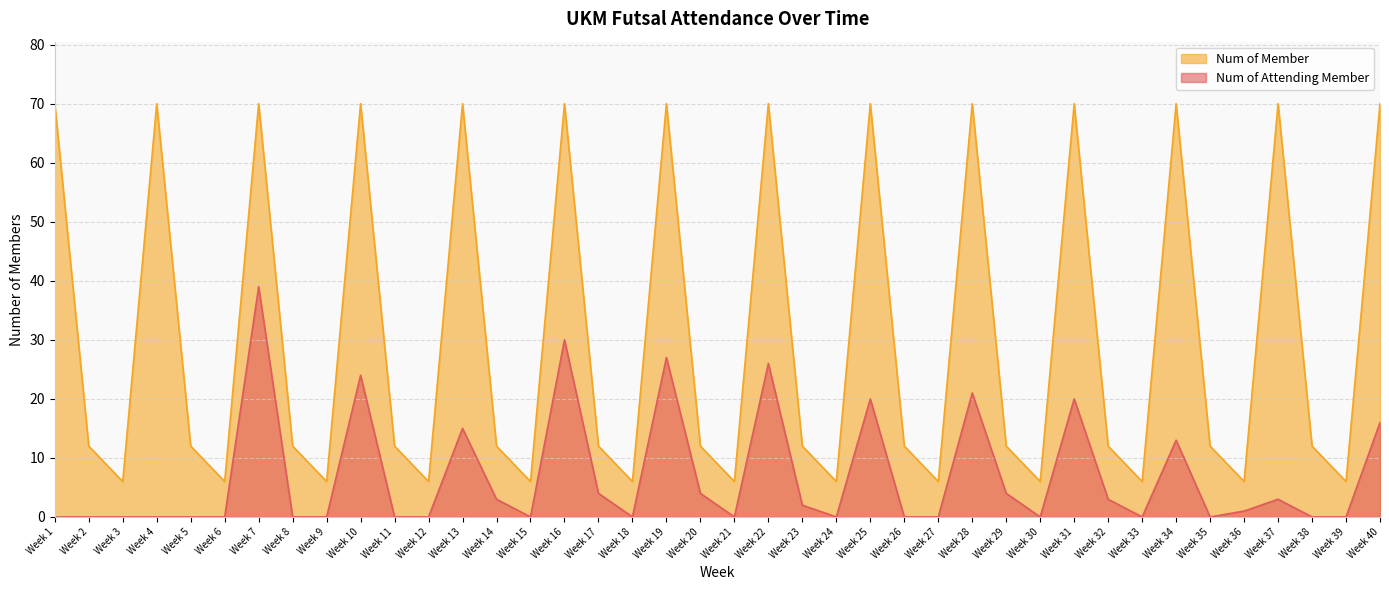

Is the value of Num of Attending Member at Week 11 greater than the value of Num of Member at Week 31?

No